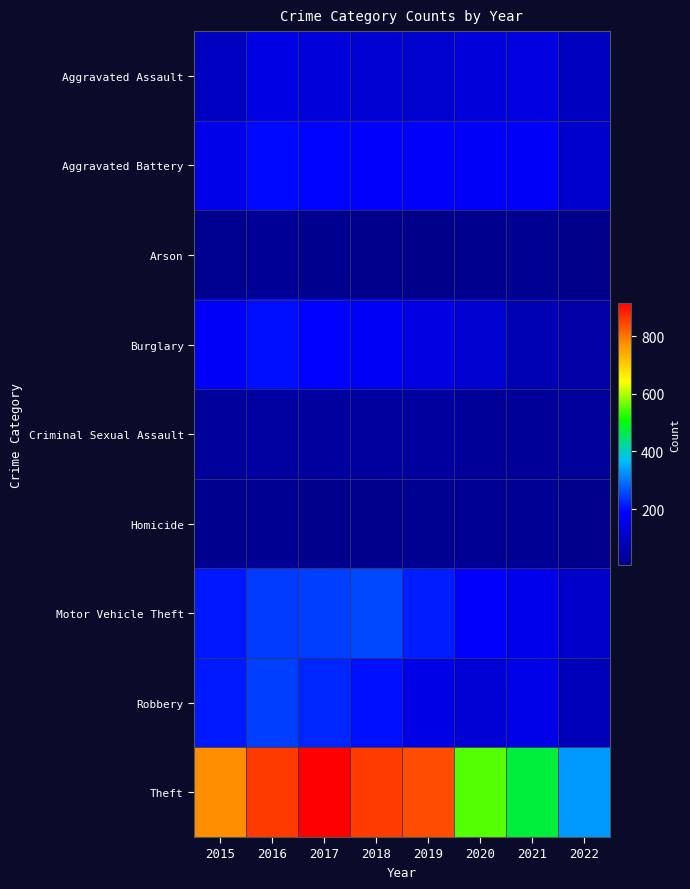

List the series in order of their peak value, highest first.

Theft, Motor Vehicle Theft, Robbery, Burglary, Aggravated Battery, Aggravated Assault, Criminal Sexual Assault, Arson, Homicide